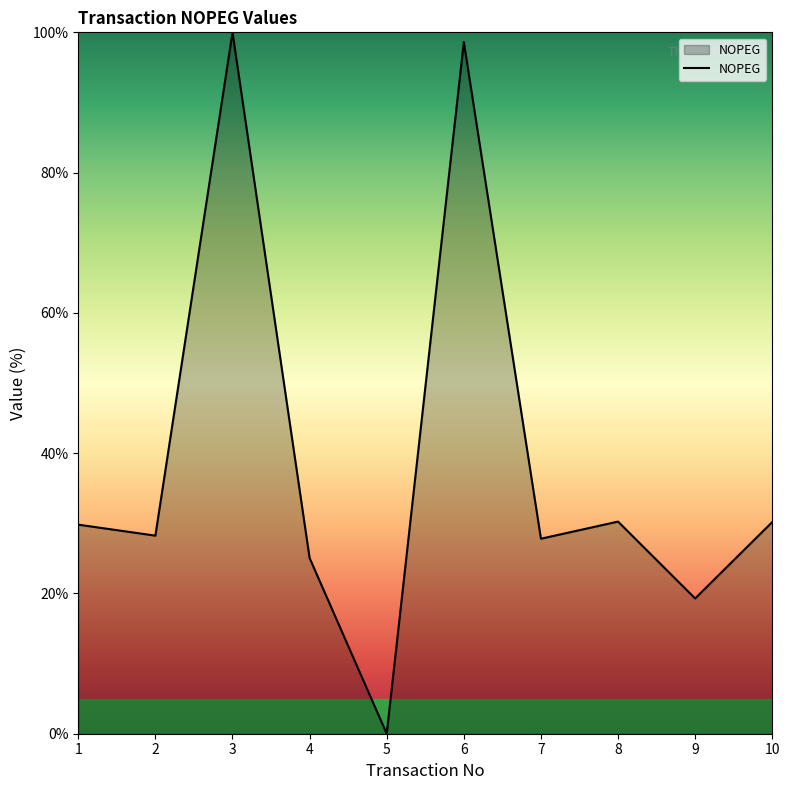

The chart shows a value of 8.2 at 7. True or false?

False